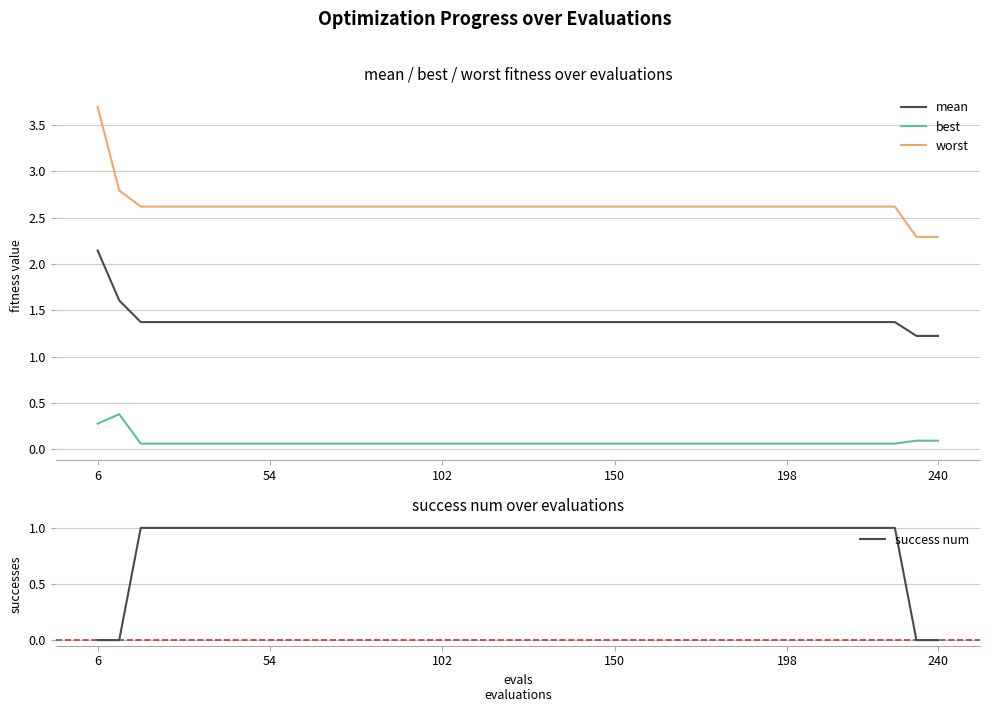

What is the lowest value of the mean series?

1.2